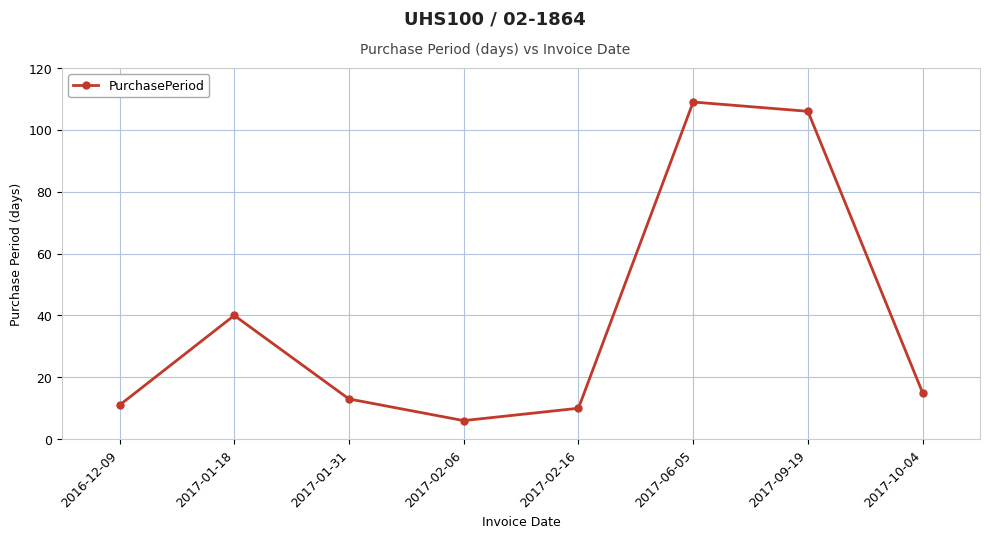

Is it true that the value at 2017-02-06 is 6?

True